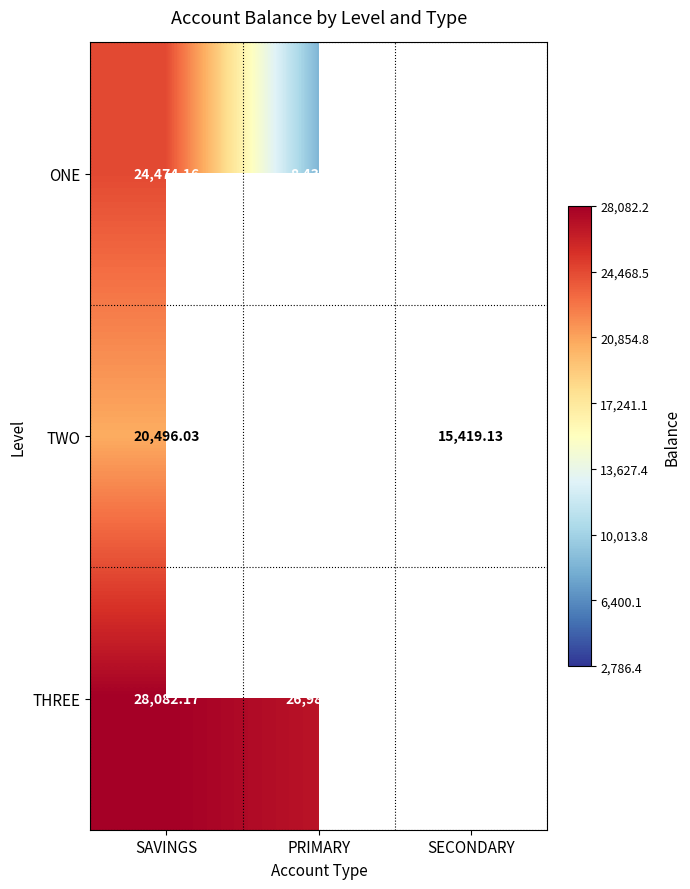

Is the value of THREE at SAVINGS greater than the value of TWO at SECONDARY?

Yes